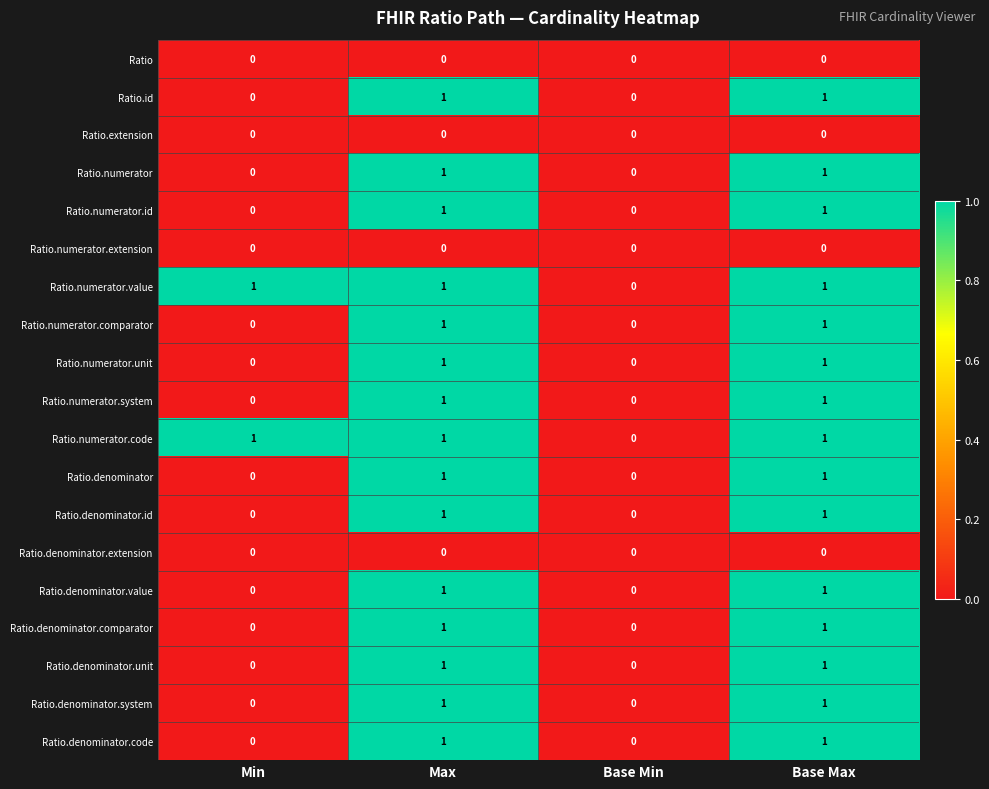

What is the total value across all series at Max?

15